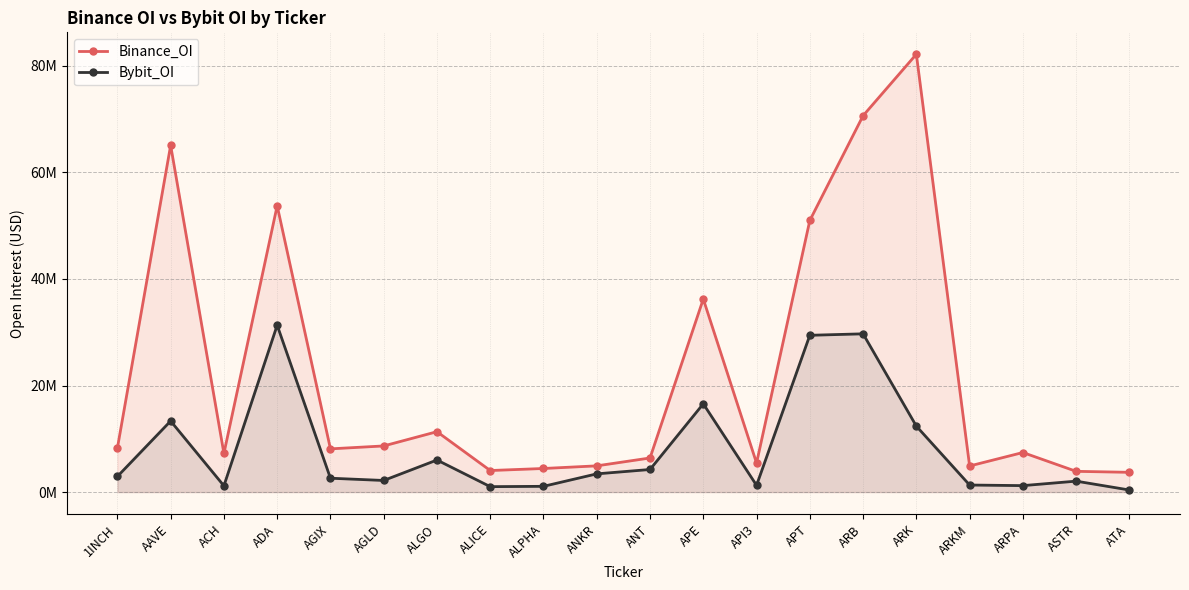

What is the sum of the Bybit_OI values at ARPA and APE?

17774413